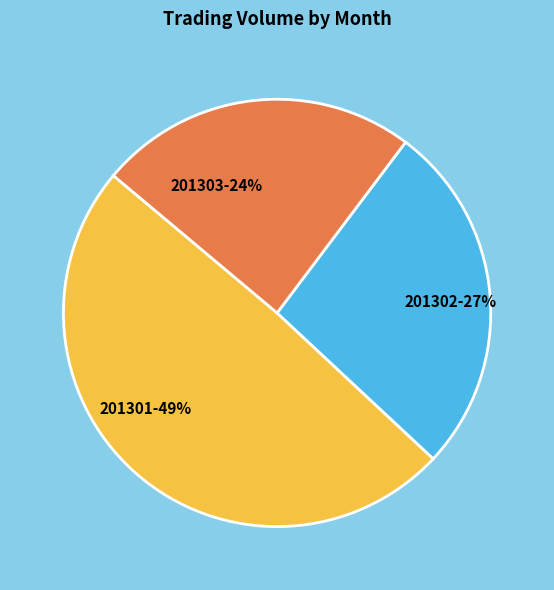

The 201301-49% slice represents 49% of the pie. True or false?

True